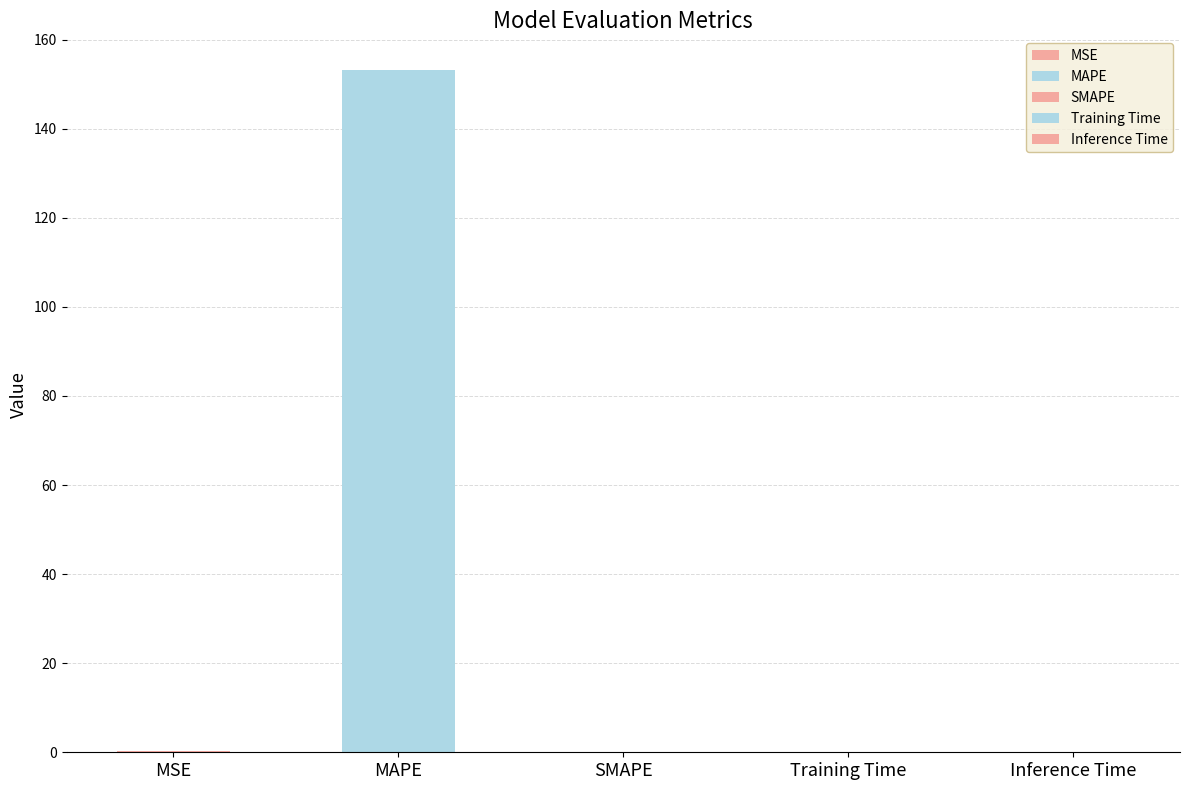

True or false: the data shows 234.5 at MAPE.

False